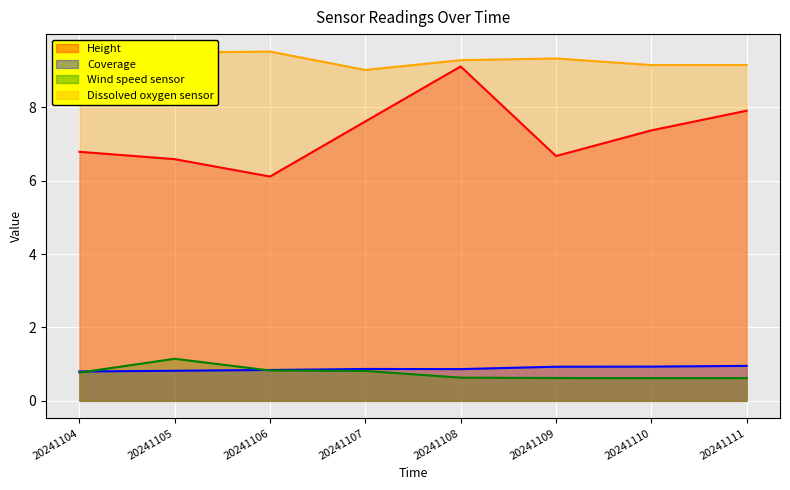

What is the smallest value displayed?

0.6